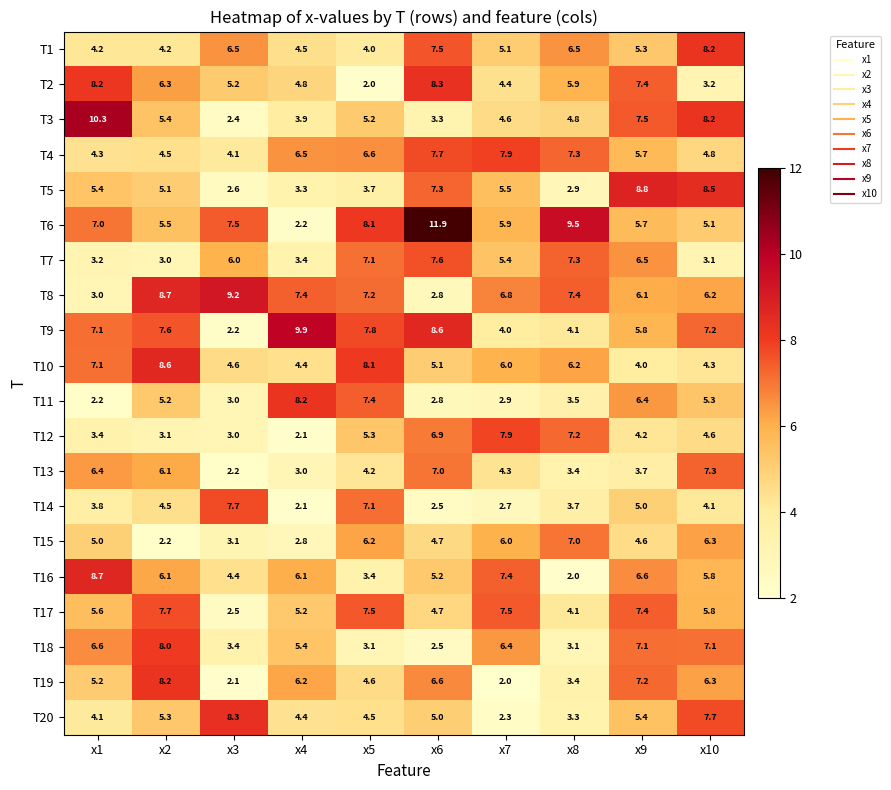

What is the spread (max minus min) of values at x2?

6.5